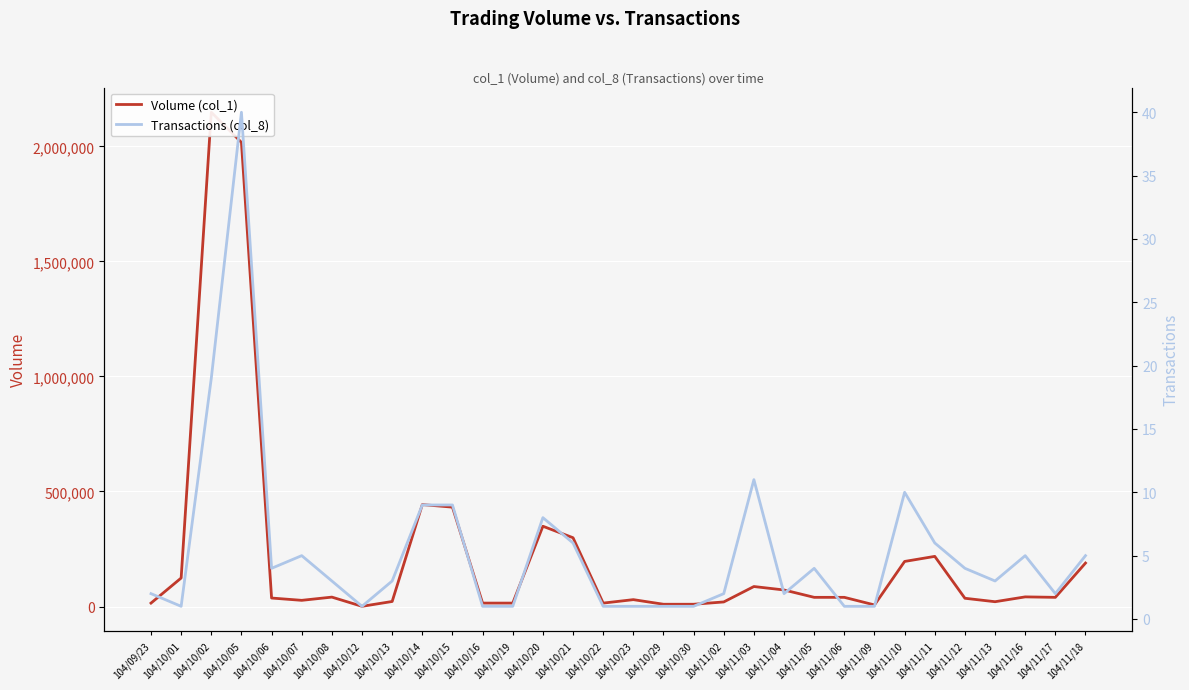

Is the value of Transactions (col_8) at 104/11/16 greater than the value of Volume (col_1) at 104/10/13?

No